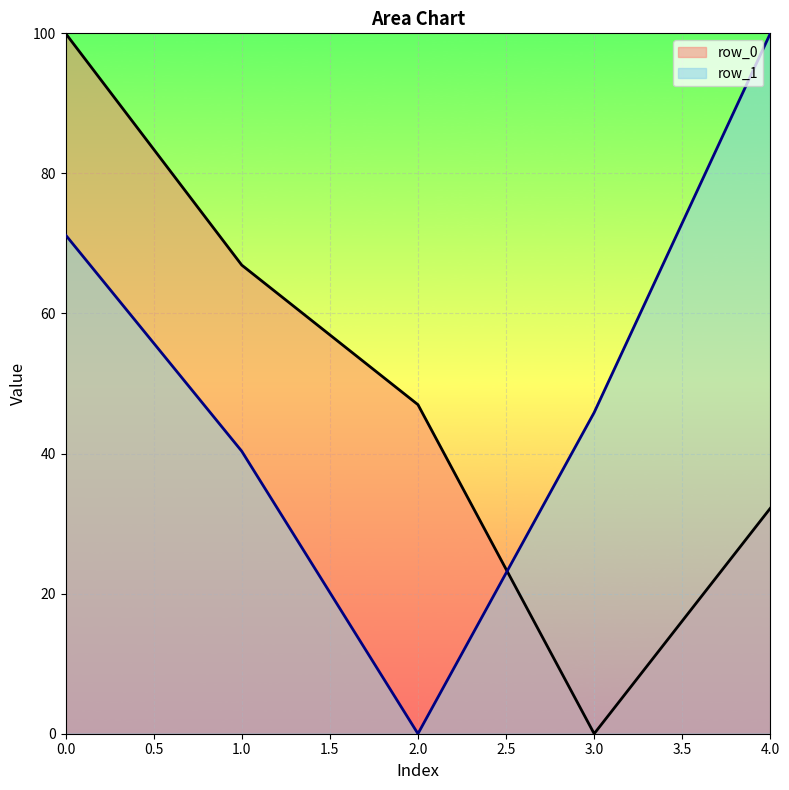

Is it true that row_1 equals 113.5 at 0.0?

False